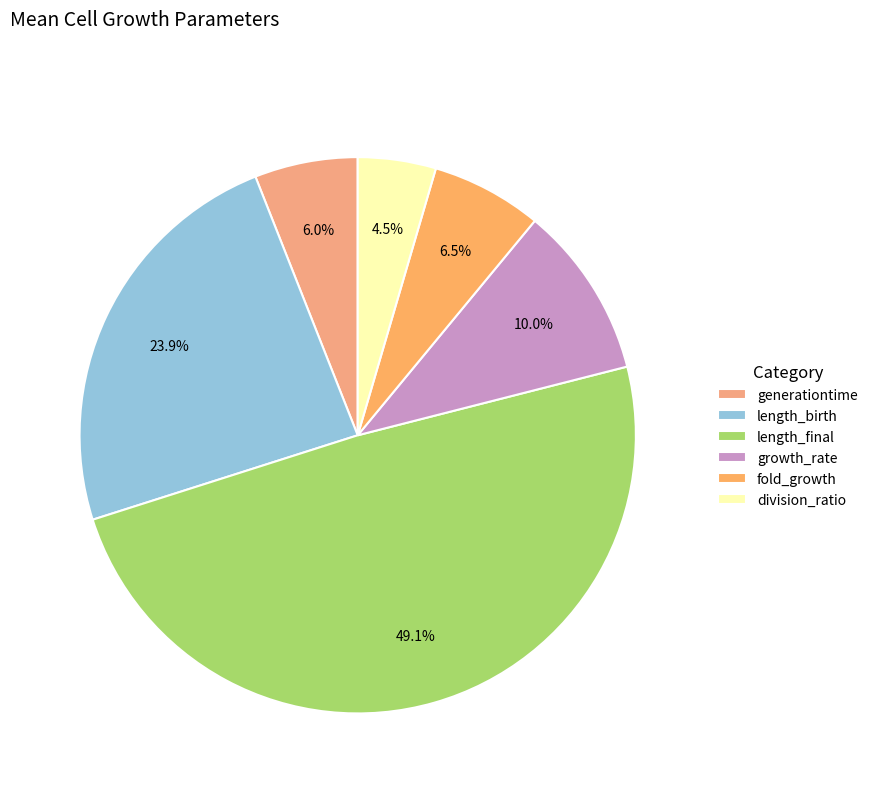

Between division_ratio and generationtime, which is larger?

generationtime